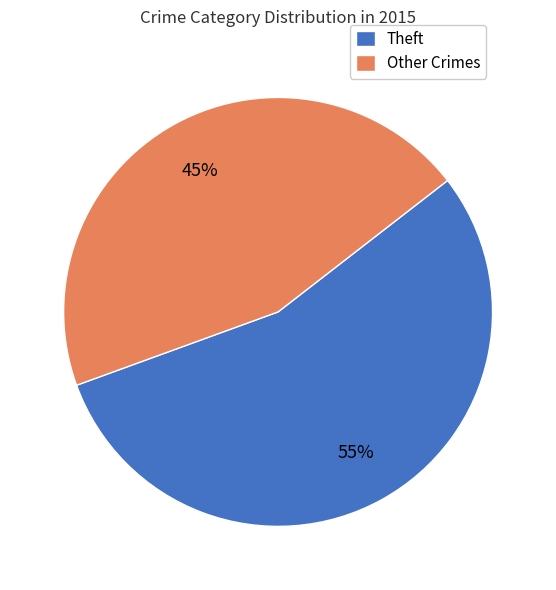

Which category has the biggest portion of the pie?

Theft